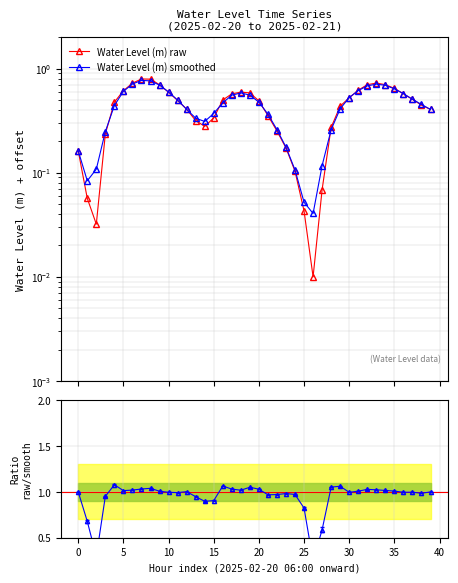

True or false: Water Level (m) raw has a value of 0.7 at 39.

False